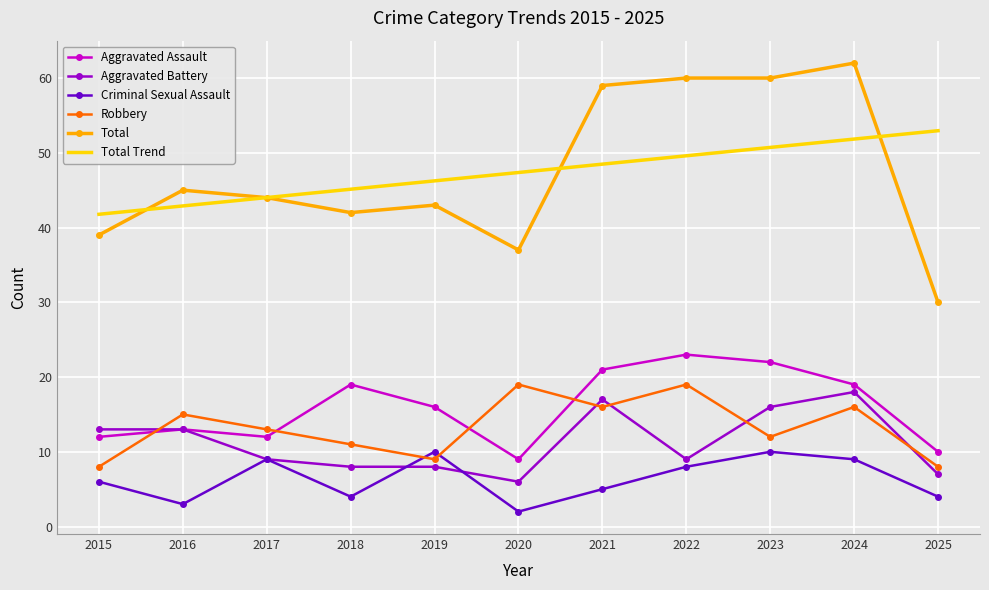

Rank the series by their maximum value, from lowest to highest.

Criminal Sexual Assault, Aggravated Battery, Robbery, Aggravated Assault, Total Trend, Total